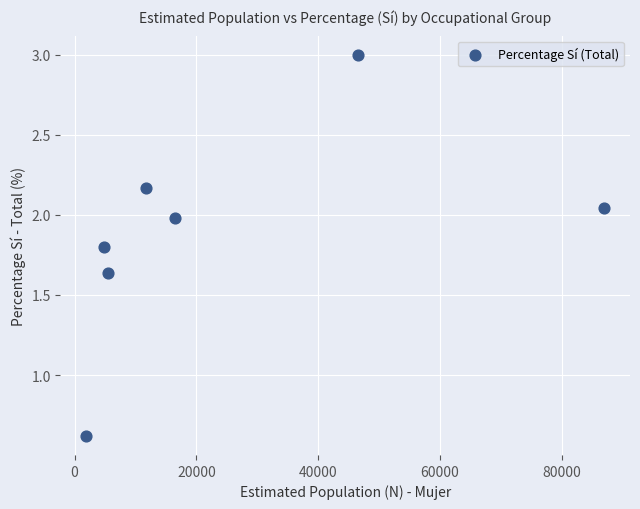

What is the average Y value?

1.9